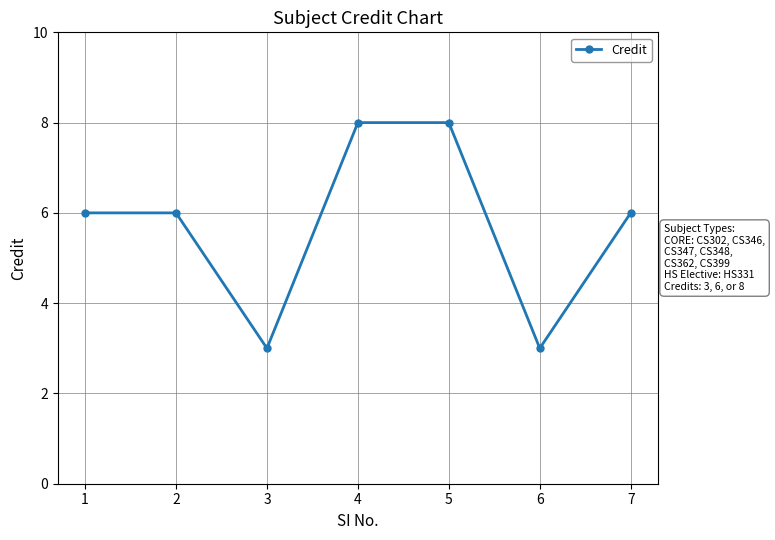

Count the values in the range 3 to 8.

7